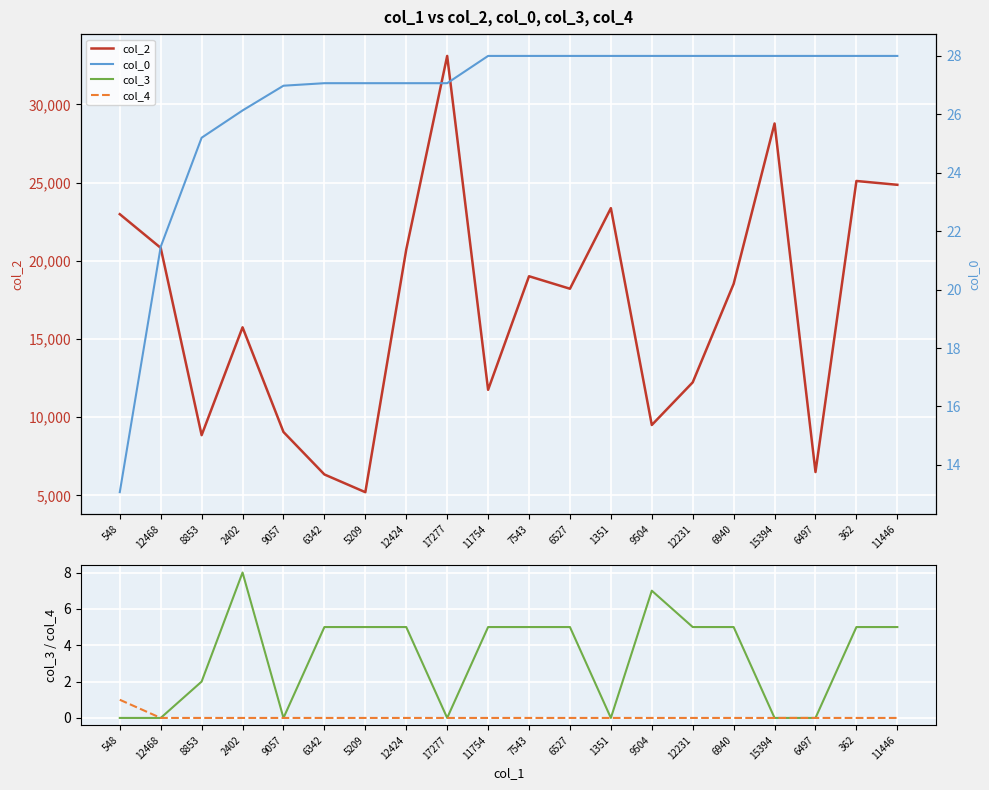

Which series has the widest spread of values?

col_2